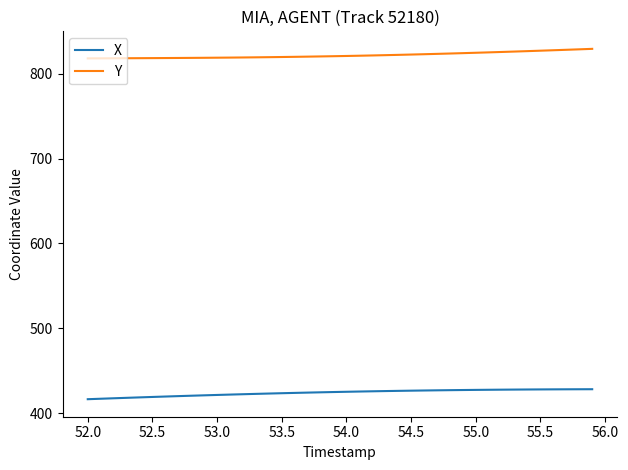

What is the smallest value displayed?

416.4